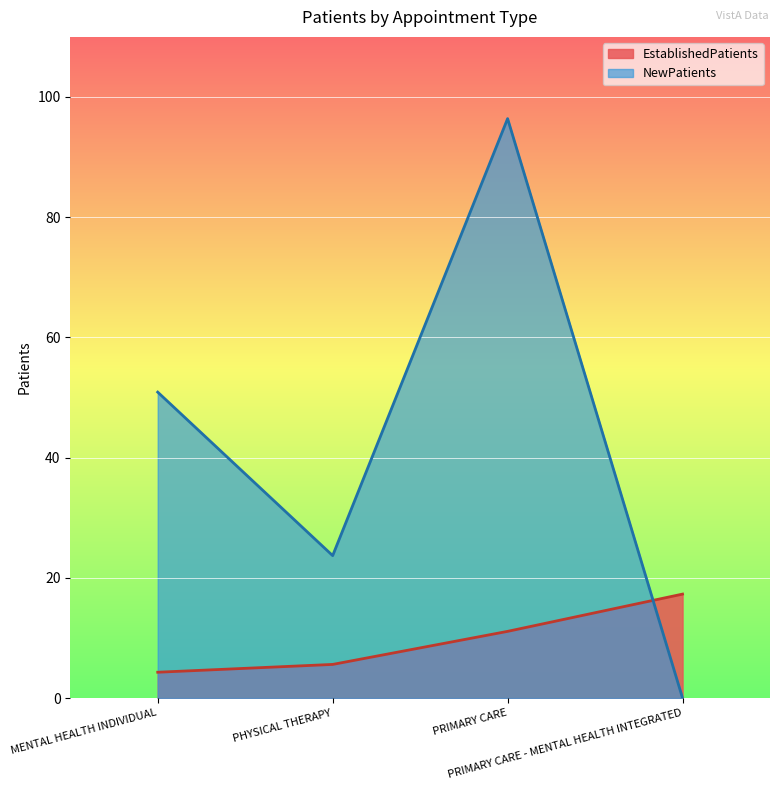

How many lines are shown in the chart?

2